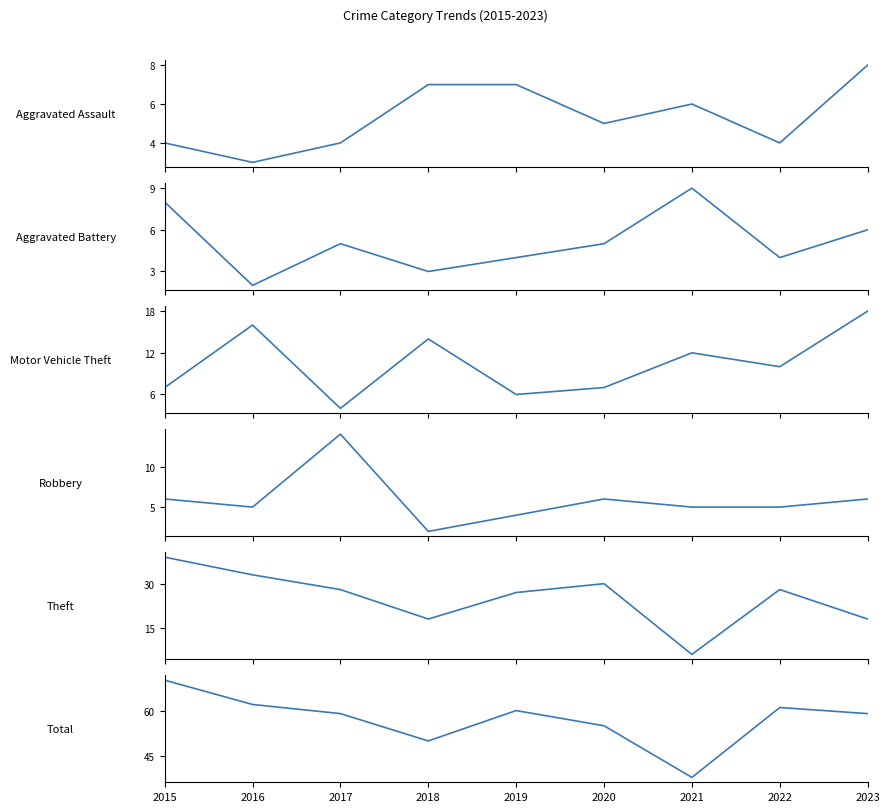

Which series has the largest total across all categories?

Total